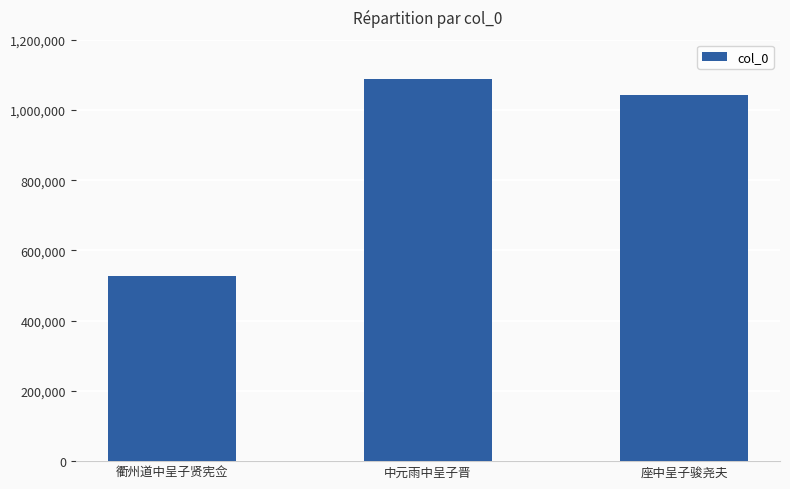

Which has a higher value, 座中呈子骏尧夫 or 衢州道中呈子贤宪佥?

座中呈子骏尧夫